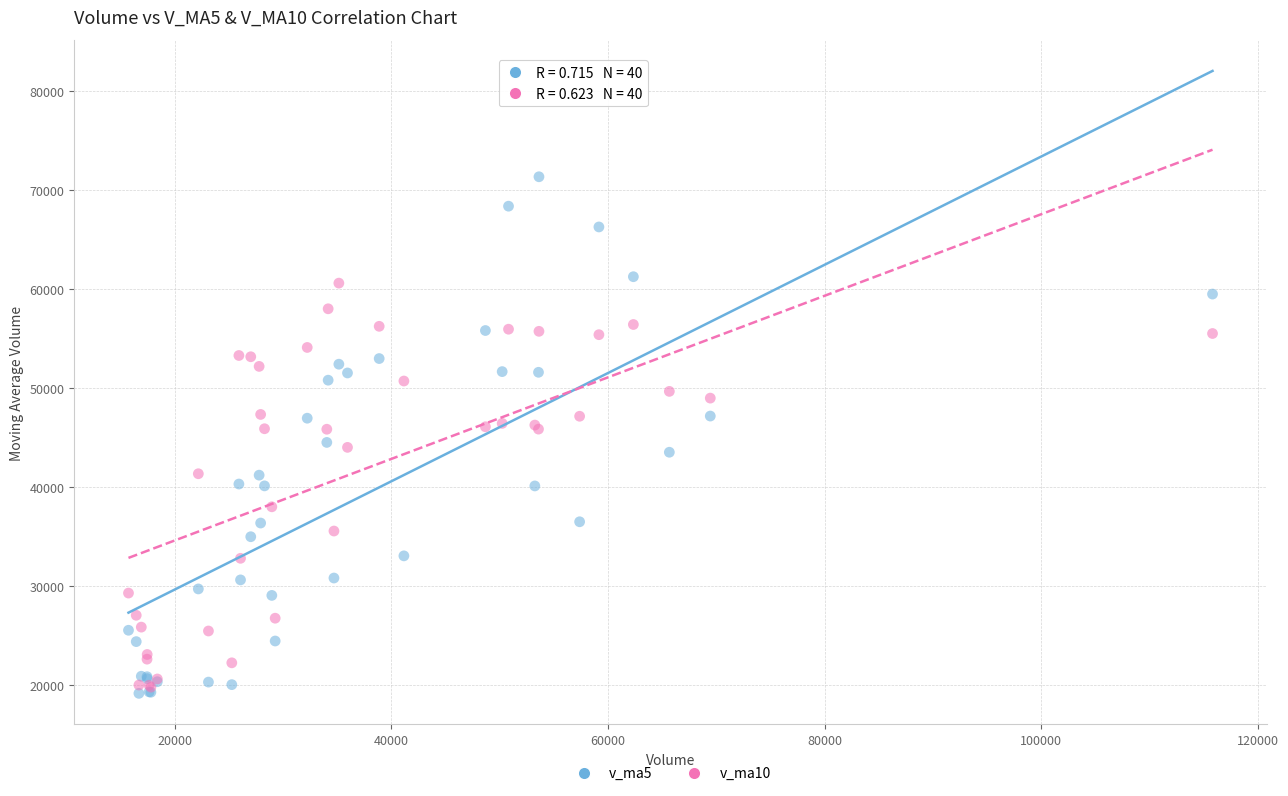

Which series has the largest Y range (max minus min)?

v_ma5